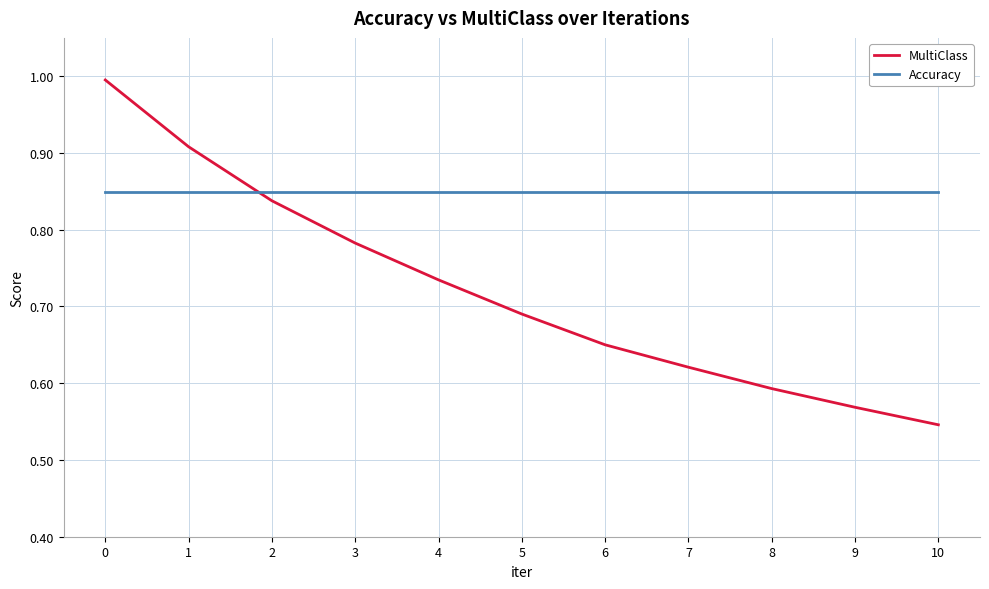

What is the maximum value for MultiClass?

1.0